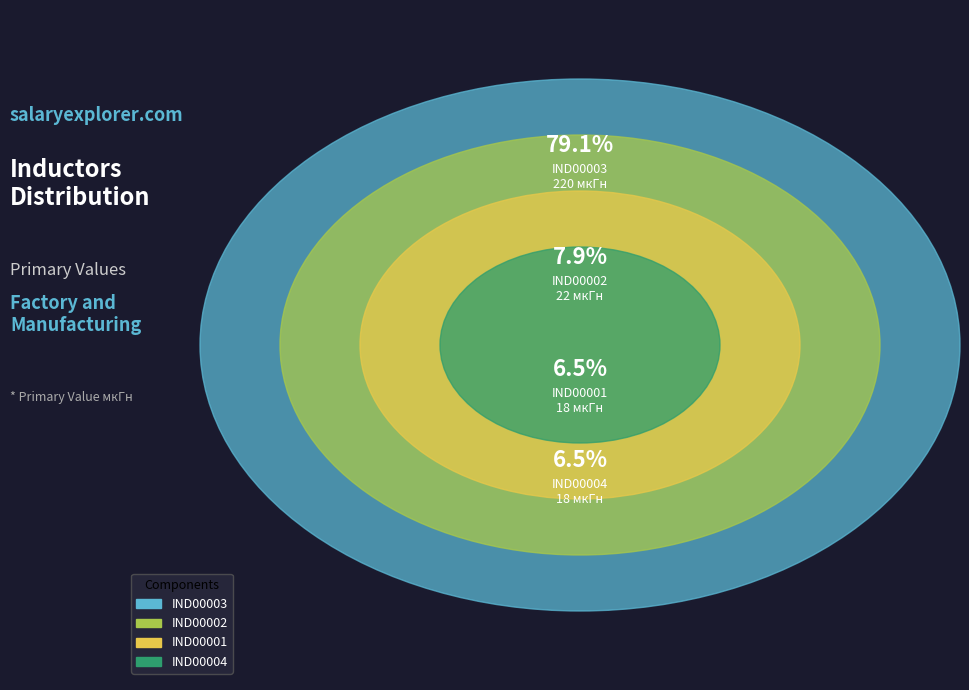

Which has a higher value, IND00004 or IND00003?

IND00003